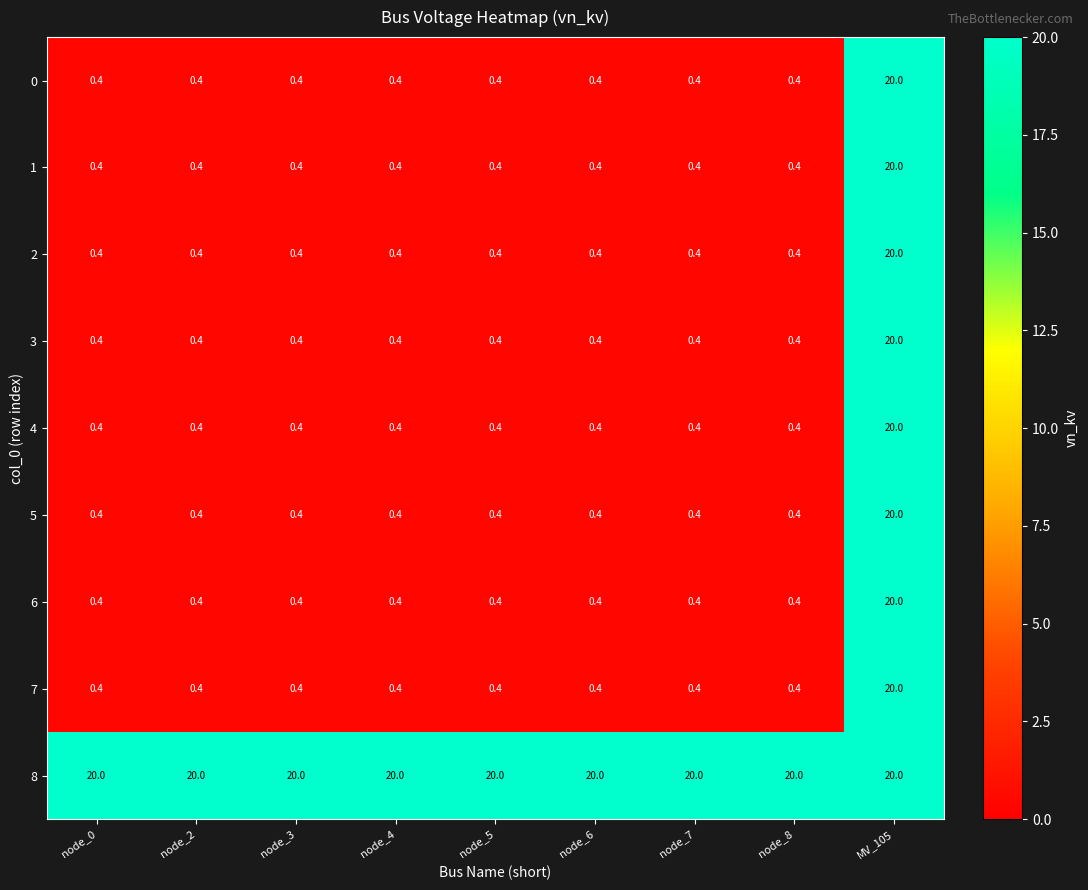

What is the total value across all series at MV_105?

180.0